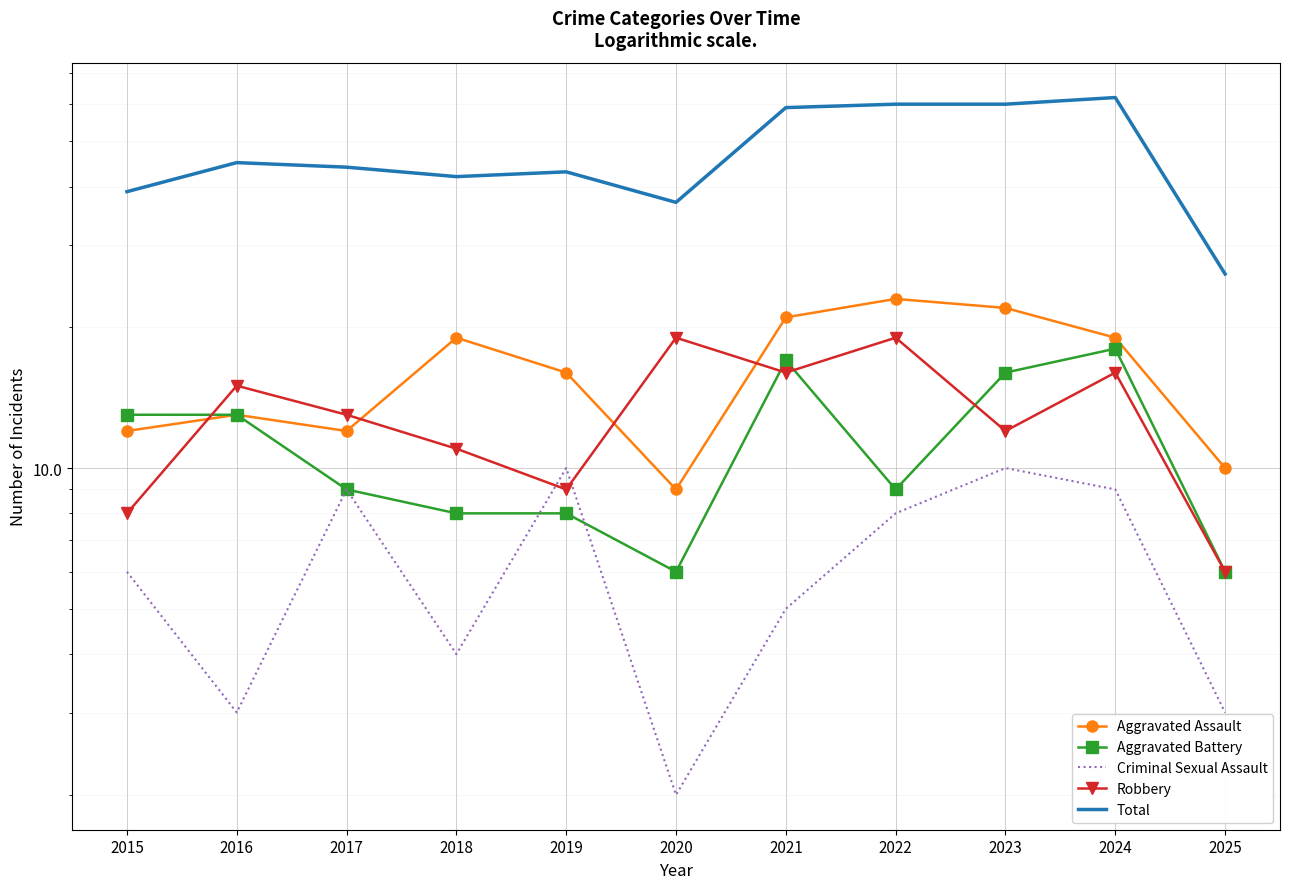

At which label does Aggravated Battery reach its peak?

2024